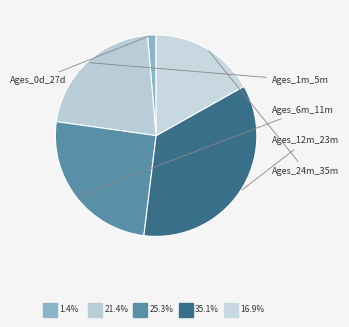

Count the number of slices in the pie.

5